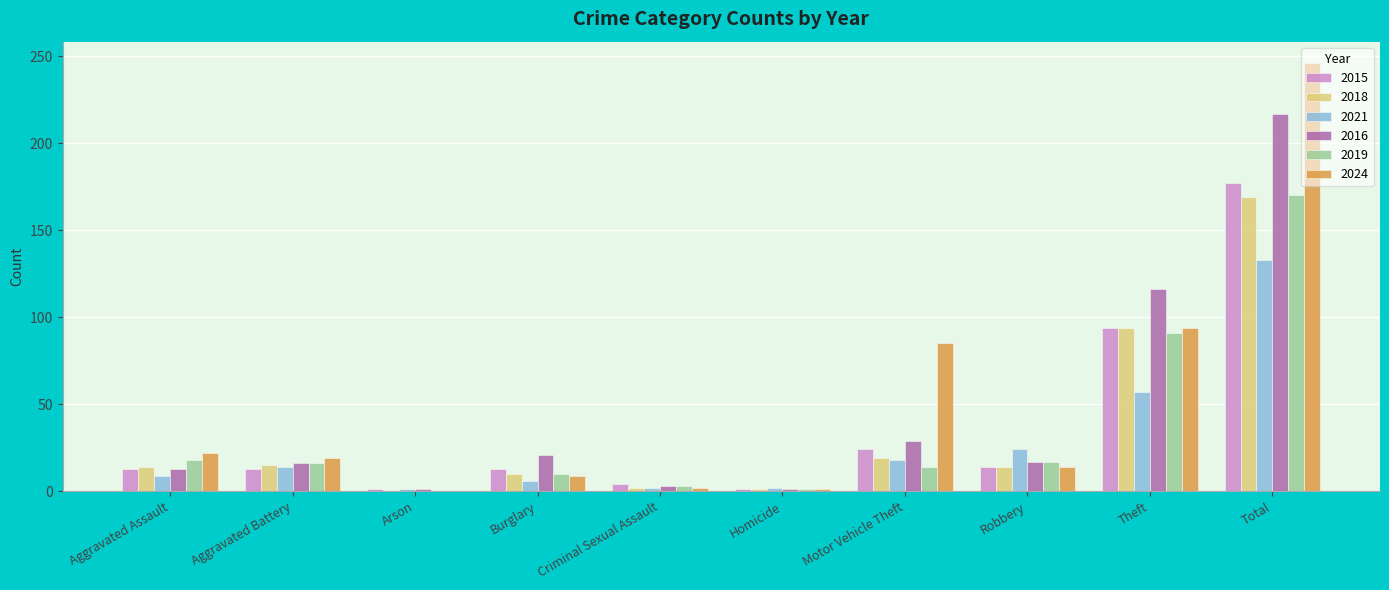

What is the sum of the 2015 values at Robbery and Burglary?

27